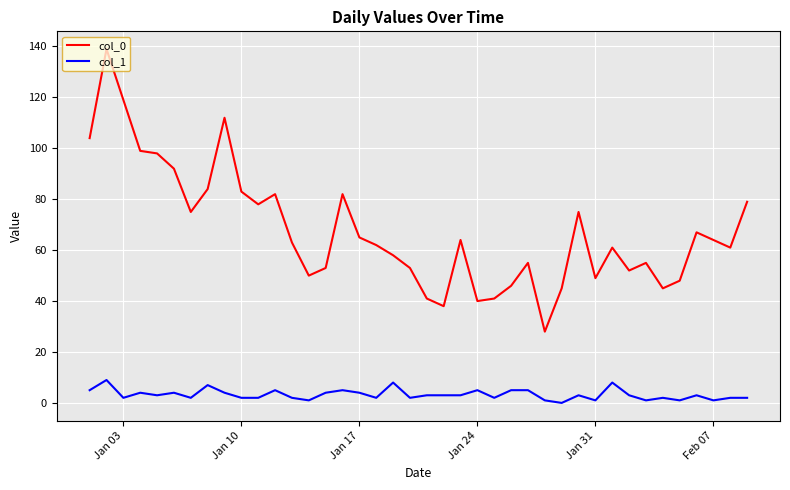

List the series in order of their peak value, lowest first.

col_1, col_0